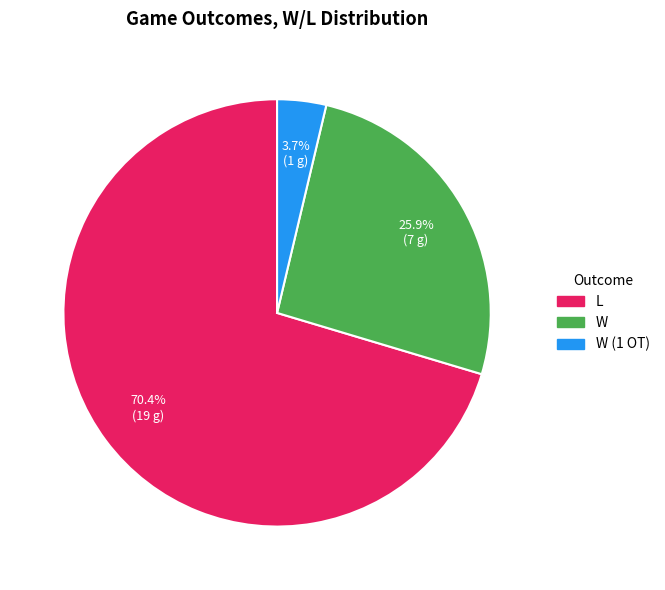

Does any single category account for the majority?

Yes